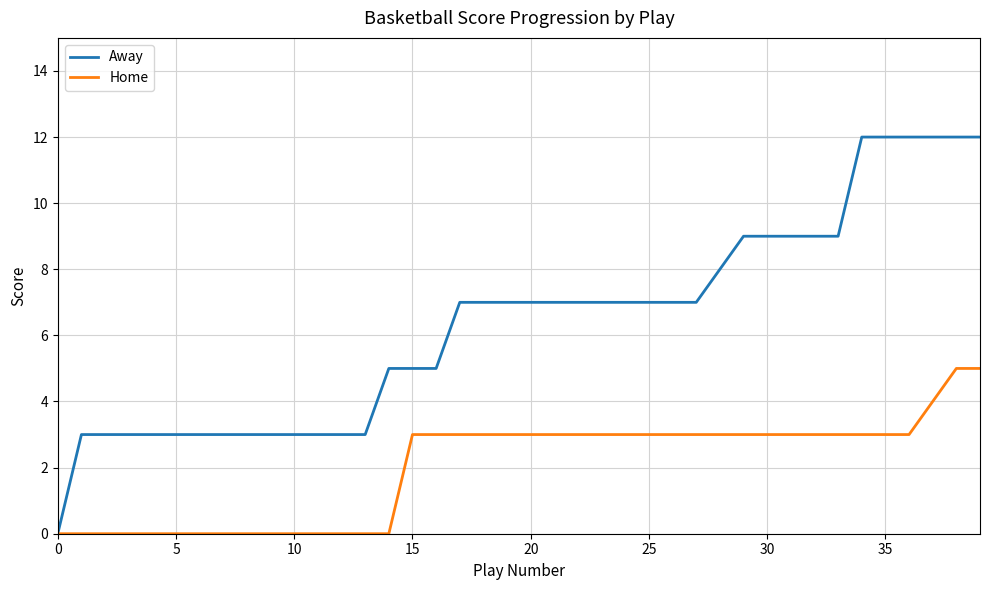

Rank the series by their maximum value, from highest to lowest.

Away, Home